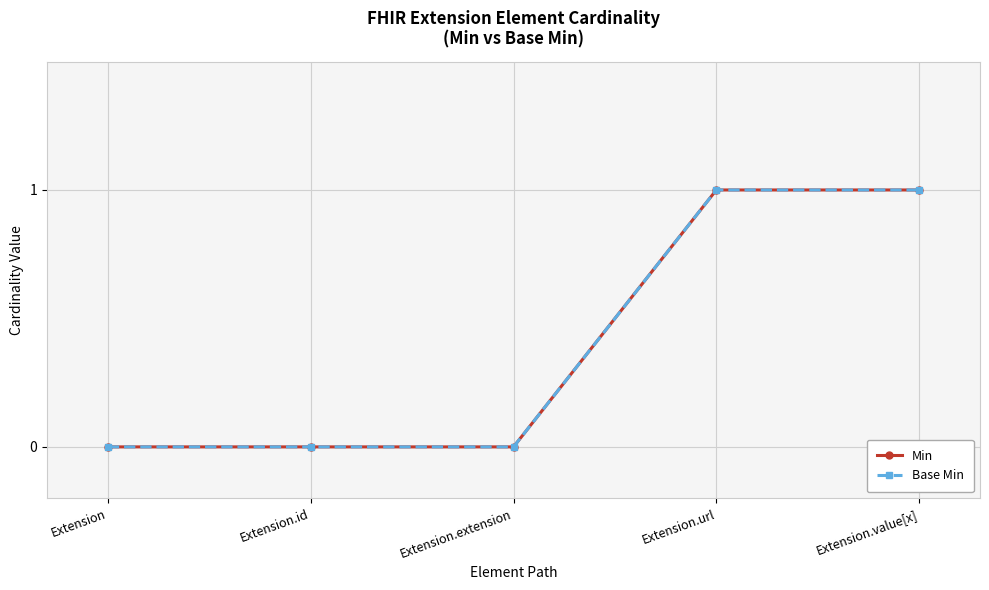

Is this an area chart (filled region under the line)?

No